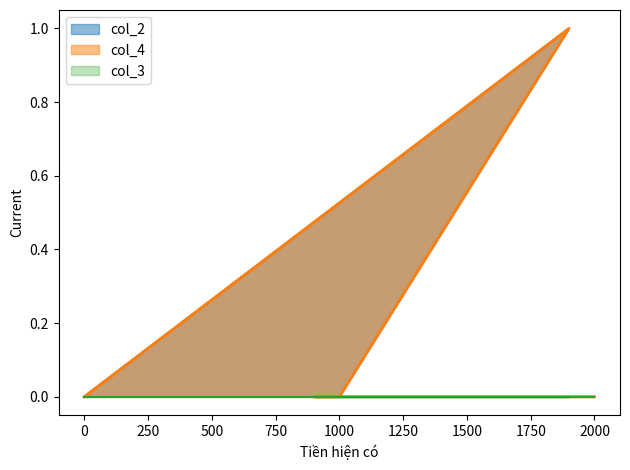

True or false: col_4 has more than 0 interior local peaks.

True